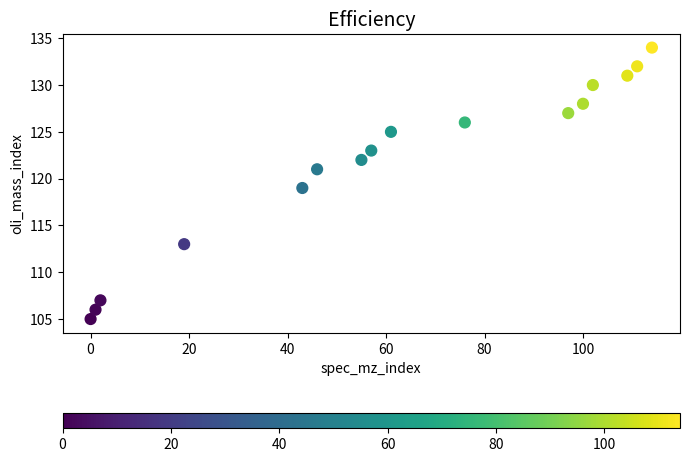

What is the range of X values (max minus min)?

114